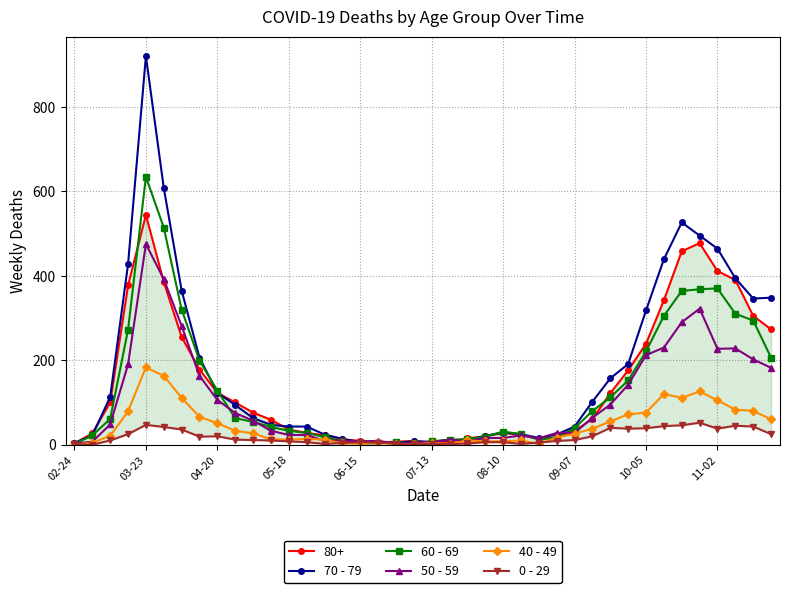

How many data points in 0 - 29 are above 11?

18